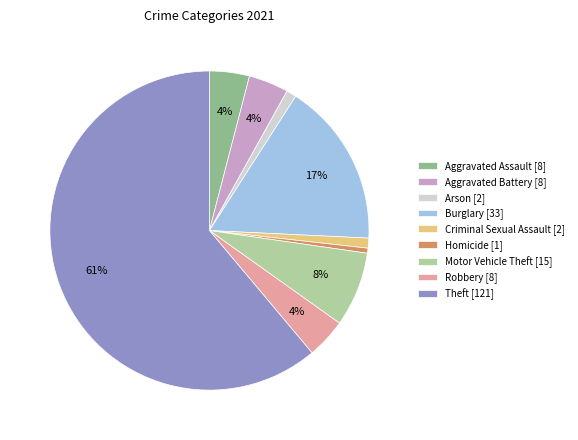

Do Burglary and Aggravated Assault together represent more than half of the pie?

No